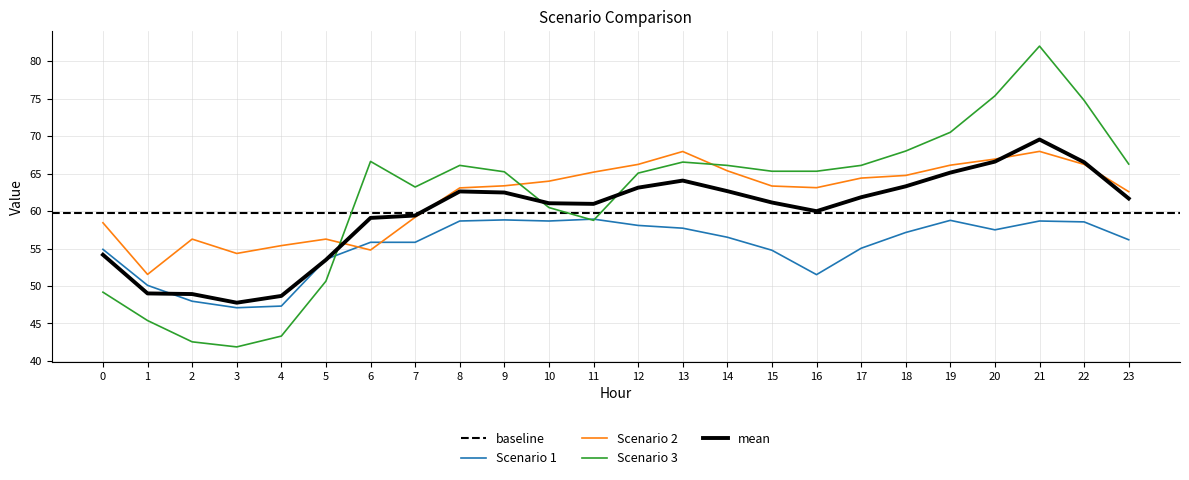

Which category has the lowest value in the Scenario 3 series?

3